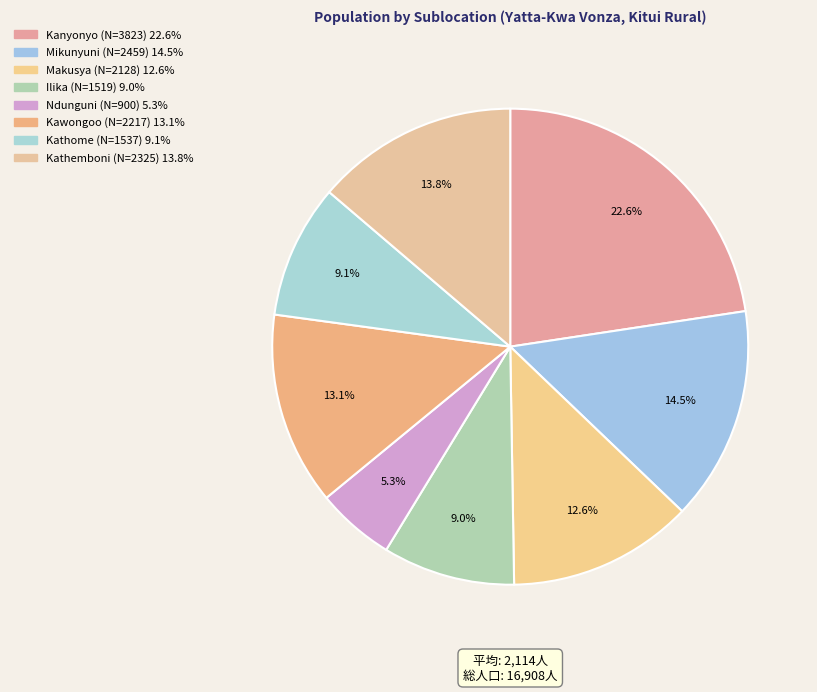

How many slices are in this pie chart?

8